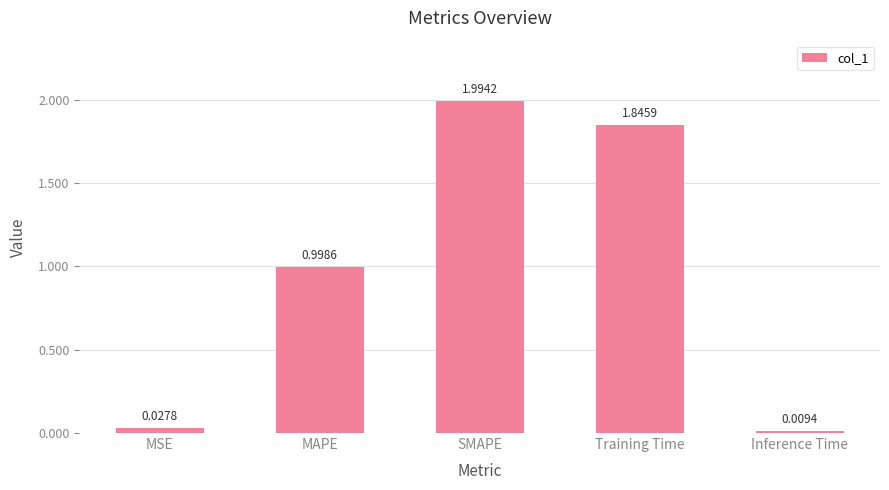

List the labels in order of value, largest first.

SMAPE, Training Time, MAPE, MSE, Inference Time